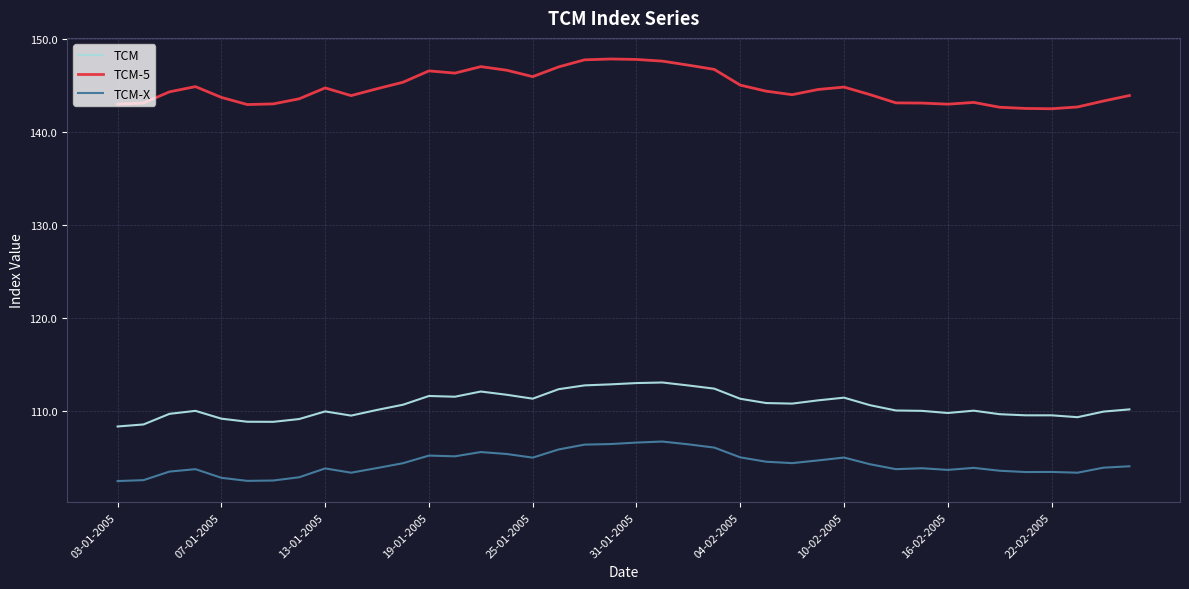

True or false: TCM-X and TCM-5 cross at least once.

False